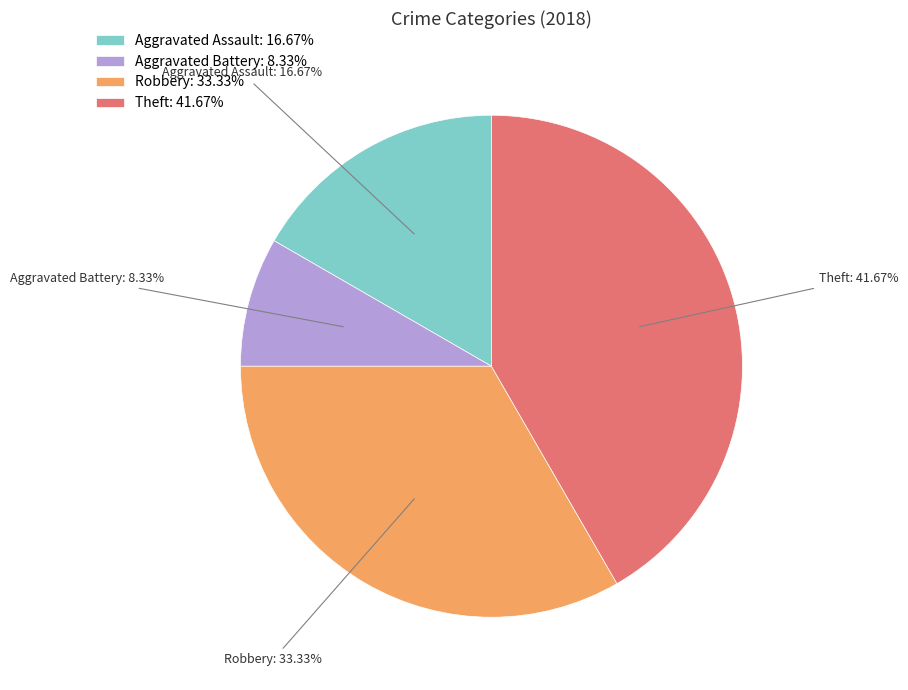

Is Aggravated Battery: 8.33% the majority of the pie?

No